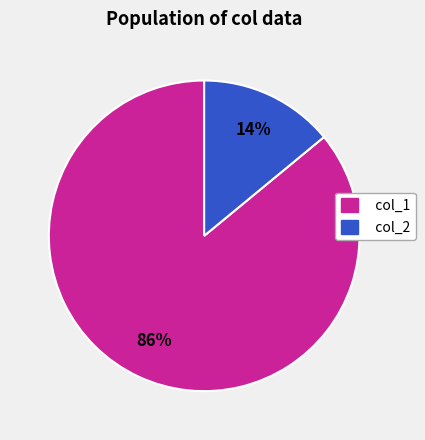

Rank the categories by value from lowest to highest.

col_2, col_1